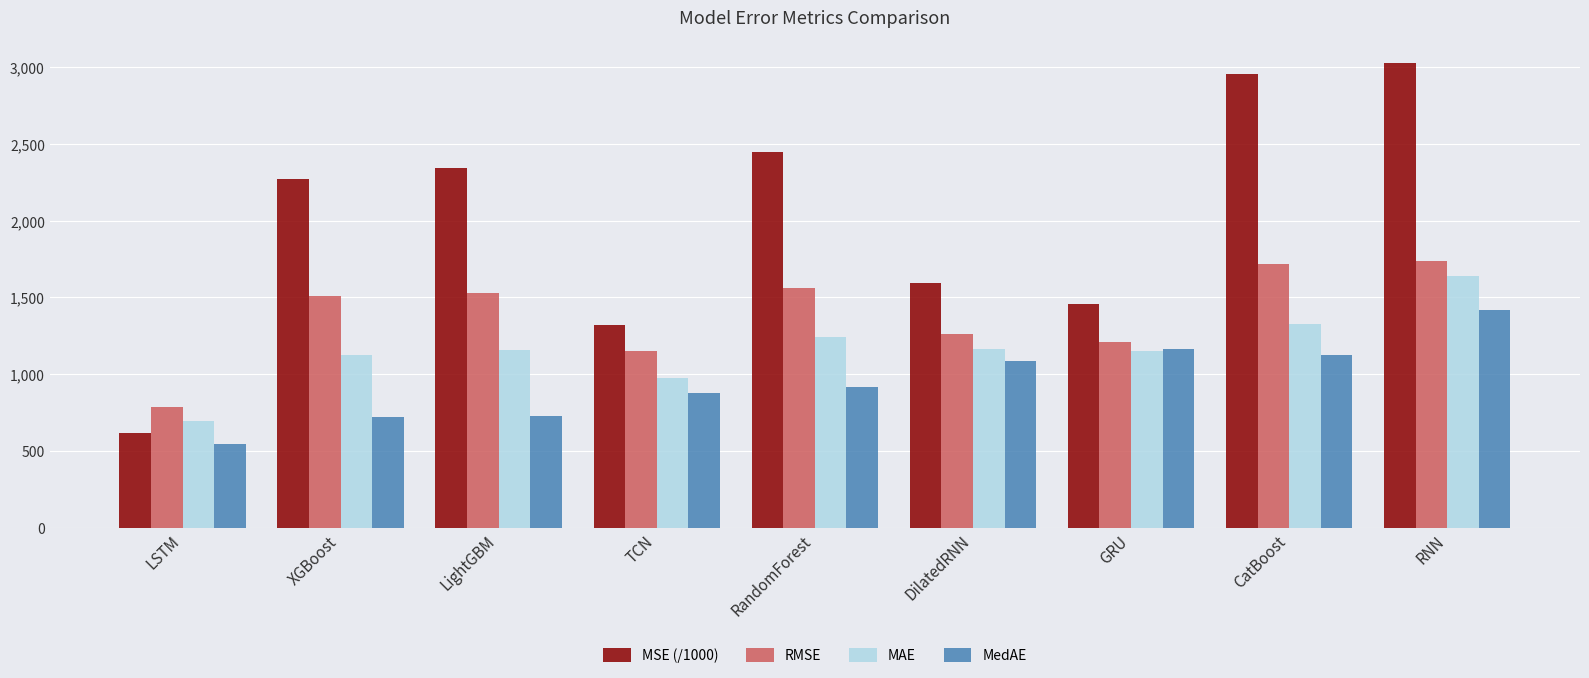

What is the label of the 7th bar from the right?

LightGBM